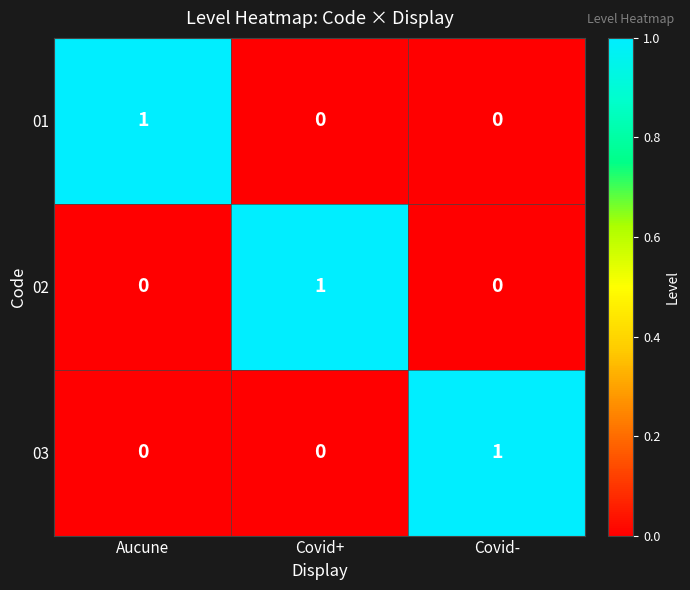

At which label does 01 reach its peak?

Aucune